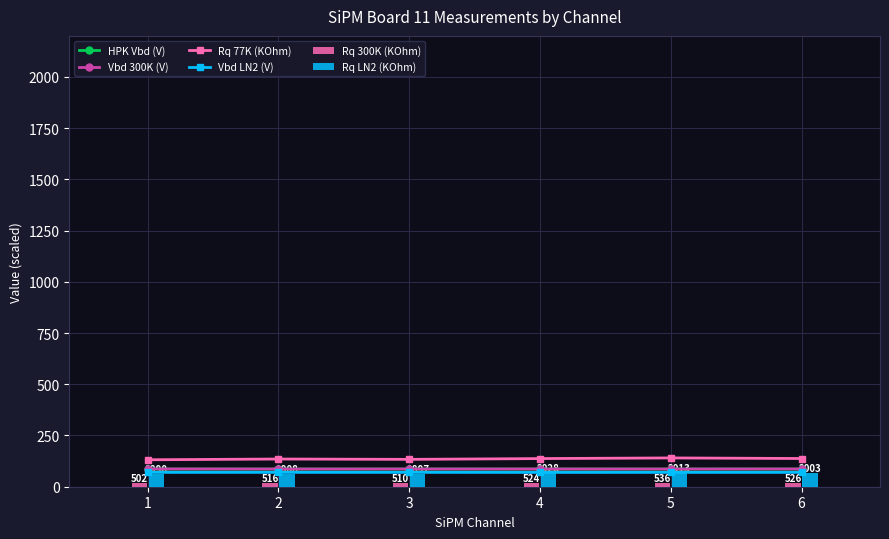

Reading left to right, extract all data points from this chart.

HPK Vbd (V): 86.1	86.0	86.2	86.2	86.1	86.1
Vbd 300K (V): 86.7	86.4	86.5	86.5	86.4	86.6
Rq 77K (KOhm): 131.5	135.2	133.5	137.3	140.5	137.7
Vbd LN2 (V): 69.9	70.0	70.0	69.8	69.9	69.9
Rq 300K (KOhm): 16.7	17.2	17.0	17.5	17.9	17.5
Rq LN2 (KOhm): 63.0	63.6	63.2	67.6	67.1	66.8